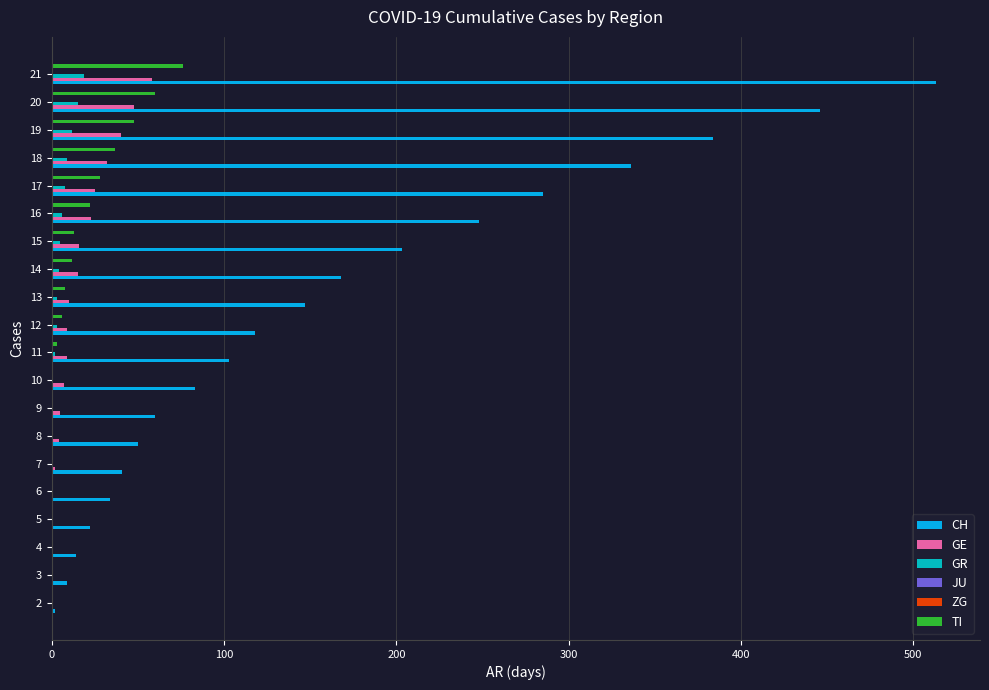

Is it true that TI equals 49 at 17?

False